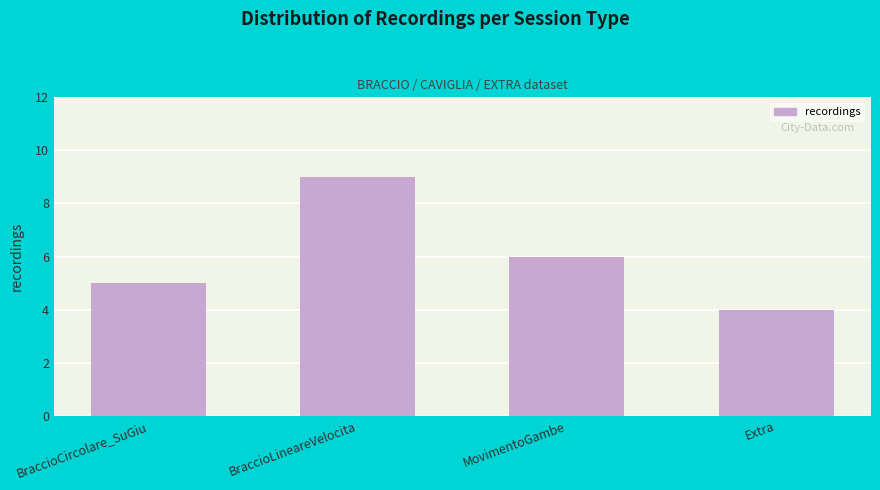

Which has a higher value, MovimentoGambe or BraccioLineareVelocita?

BraccioLineareVelocita